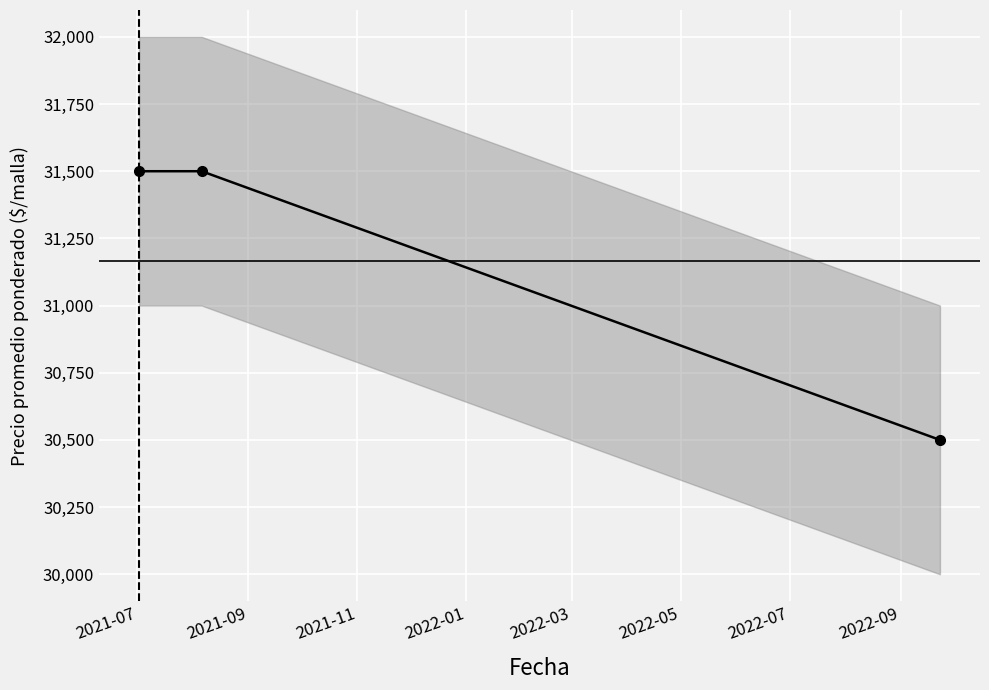

The value at 2021-07 is 50694. True or false?

False